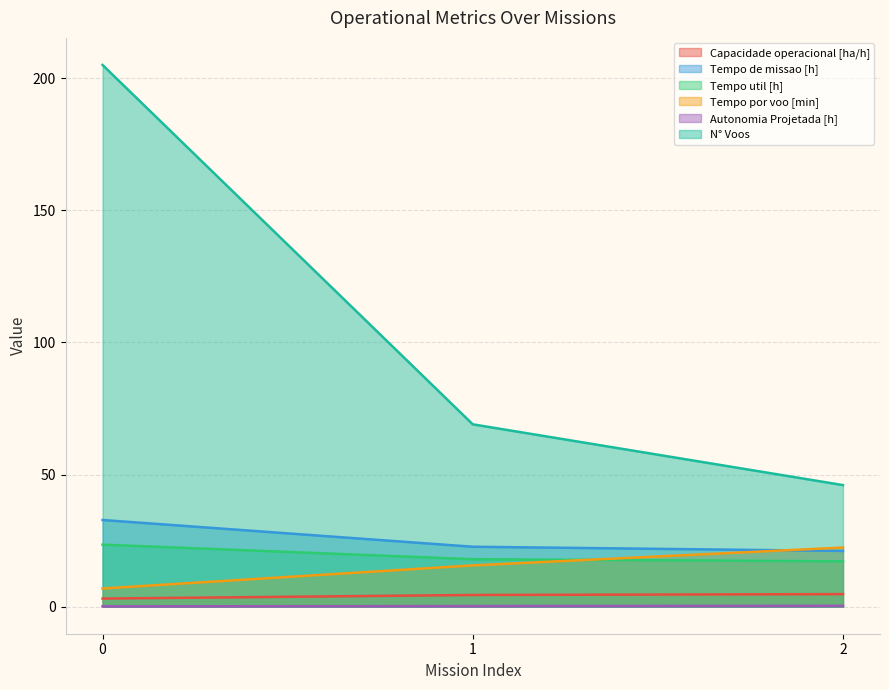

What is the lowest value of the Capacidade operacional [ha/h] series?

3.0